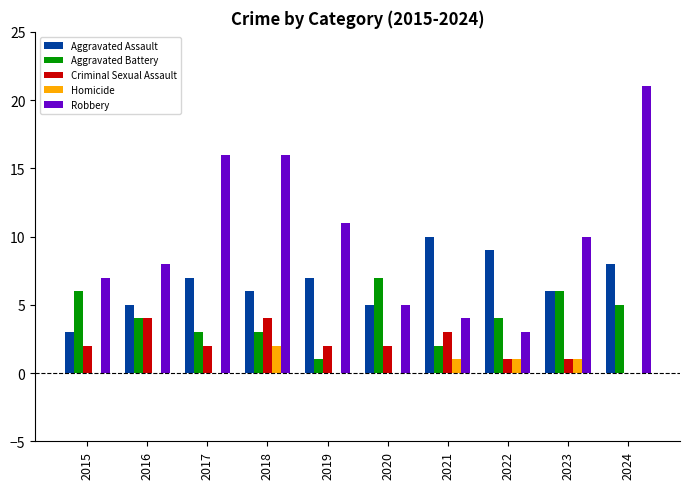

What are all the series names shown in the legend?

Aggravated Assault, Aggravated Battery, Criminal Sexual Assault, Homicide, Robbery